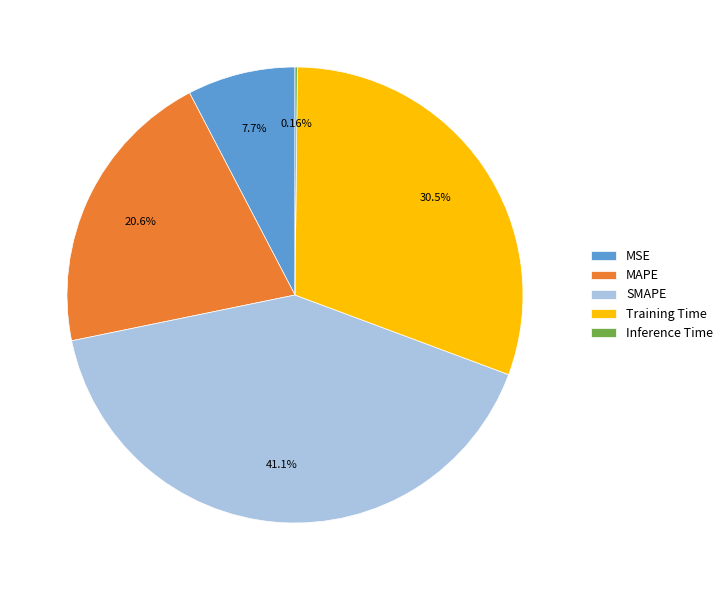

Is there a majority slice in this chart?

No